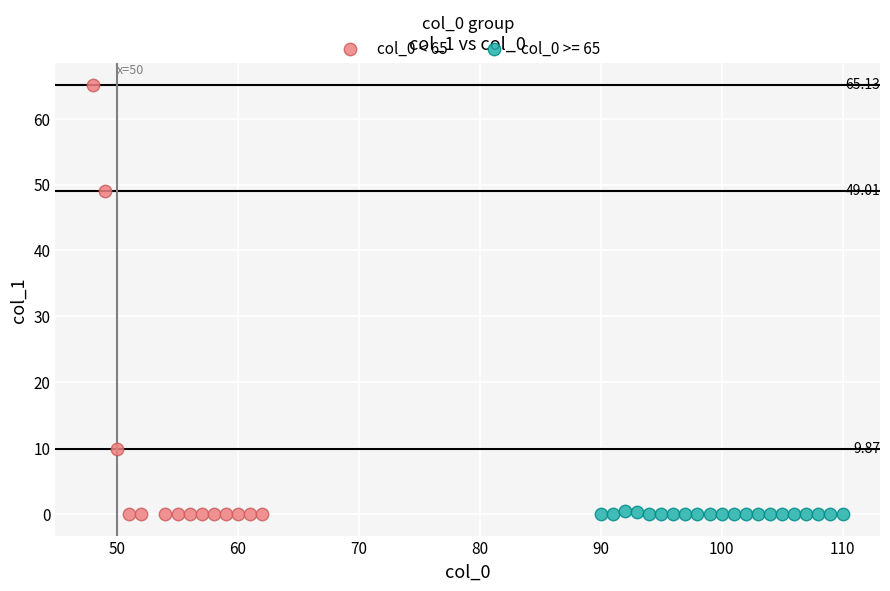

Which series has the largest Y range (max minus min)?

col_0 < 65